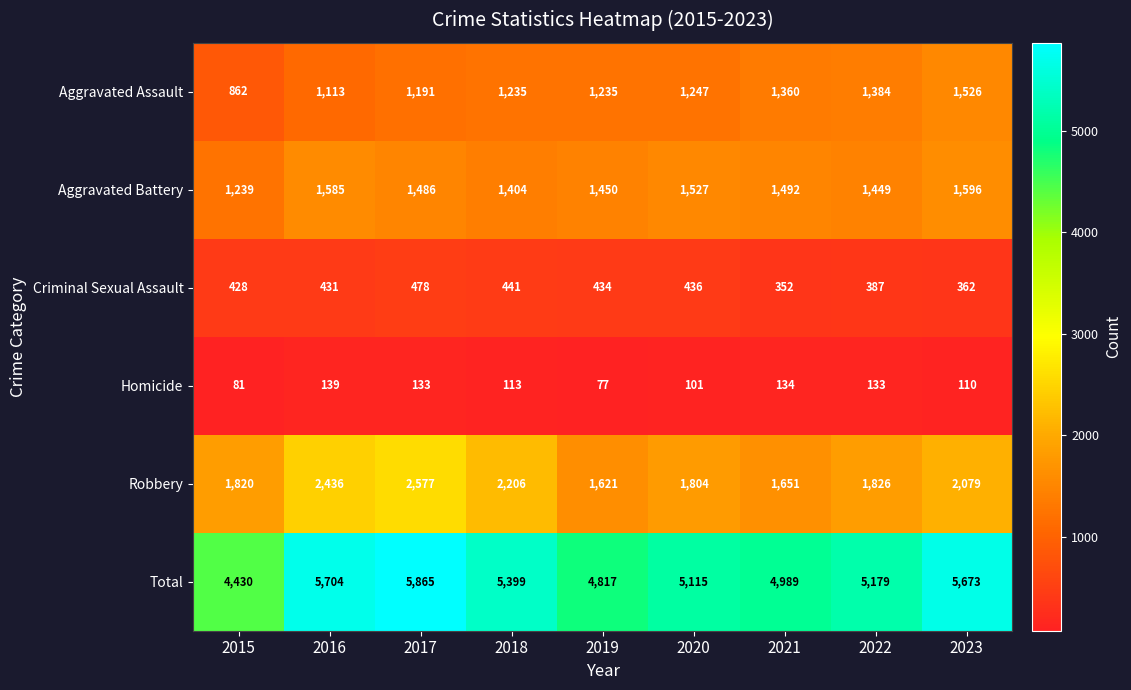

Rank the series by their maximum value, from lowest to highest.

Homicide, Criminal Sexual Assault, Aggravated Assault, Aggravated Battery, Robbery, Total